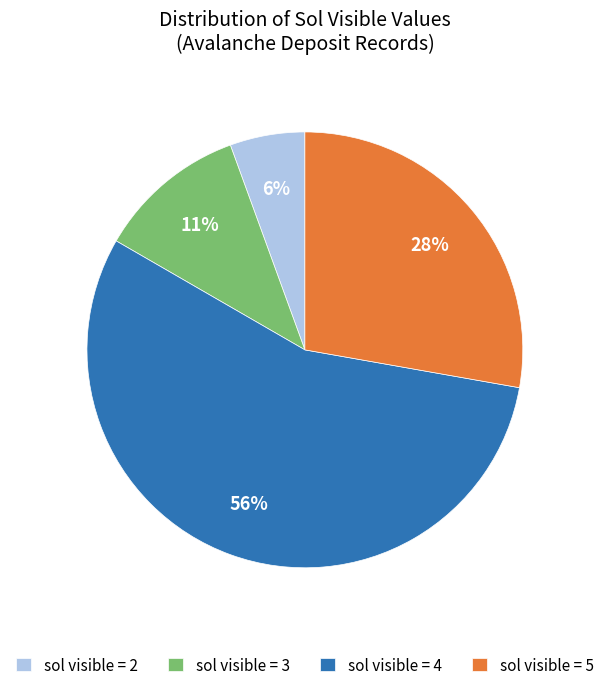

To the nearest percent, what is the average slice percentage?

25%